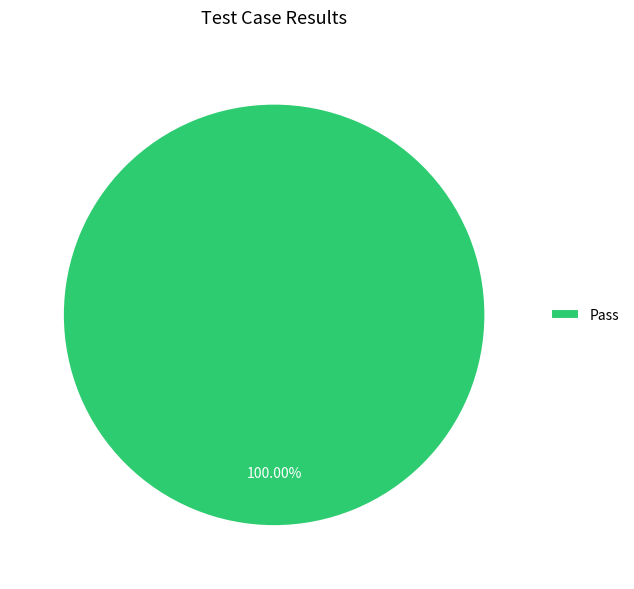

Rank the categories by value from lowest to highest.

Pass